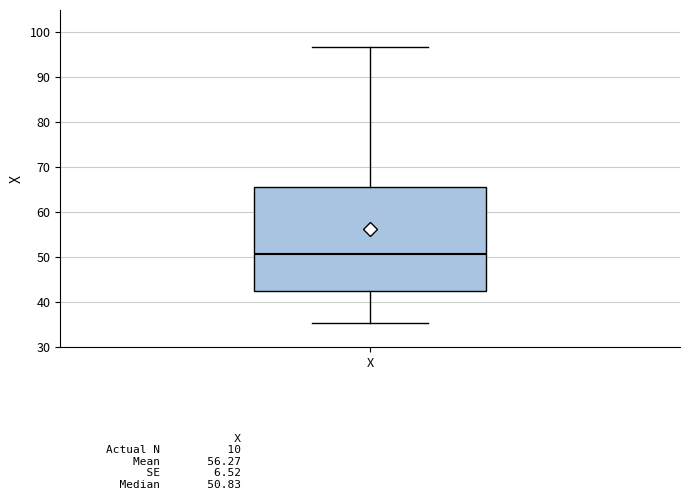

Where does the median line of the box for X sit on the y-axis? The values are not printed on the chart, so give them approximately, as read against the axis.

51